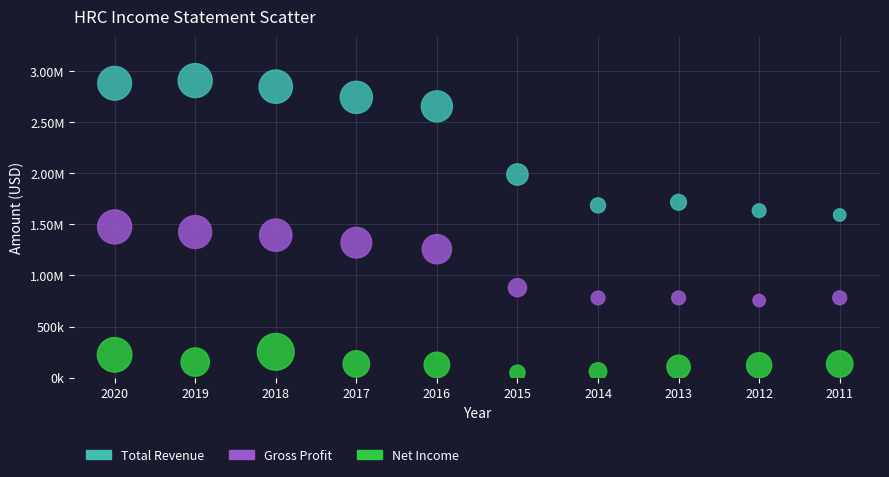

What are all the series names shown in the legend?

Total Revenue, Gross Profit, Net Income